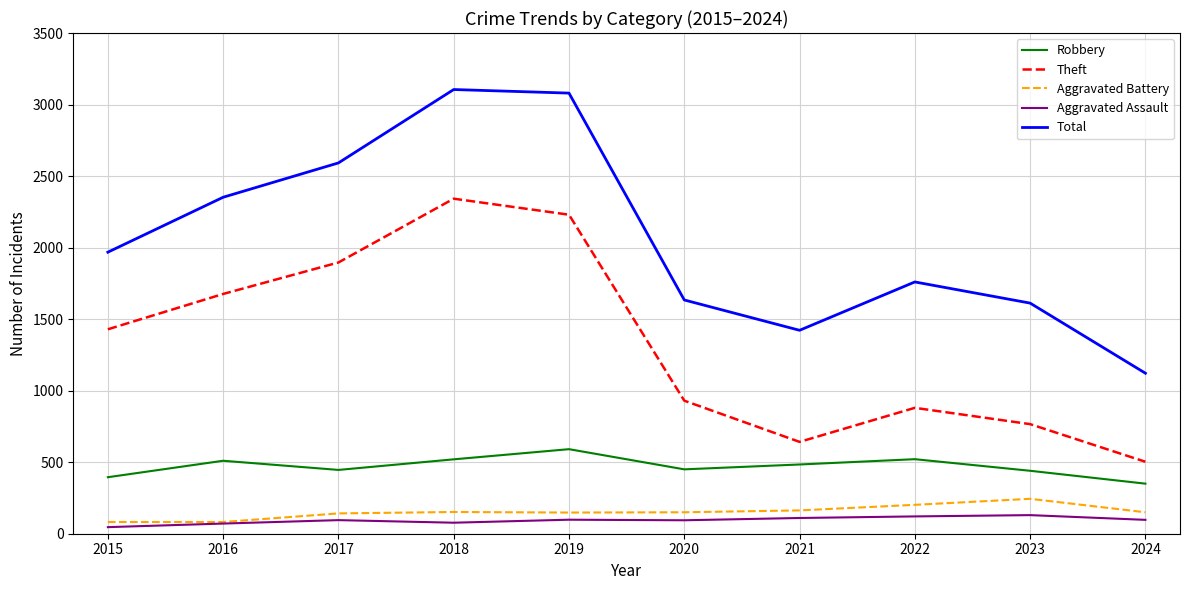

What is the highest value of the Theft series?

2342